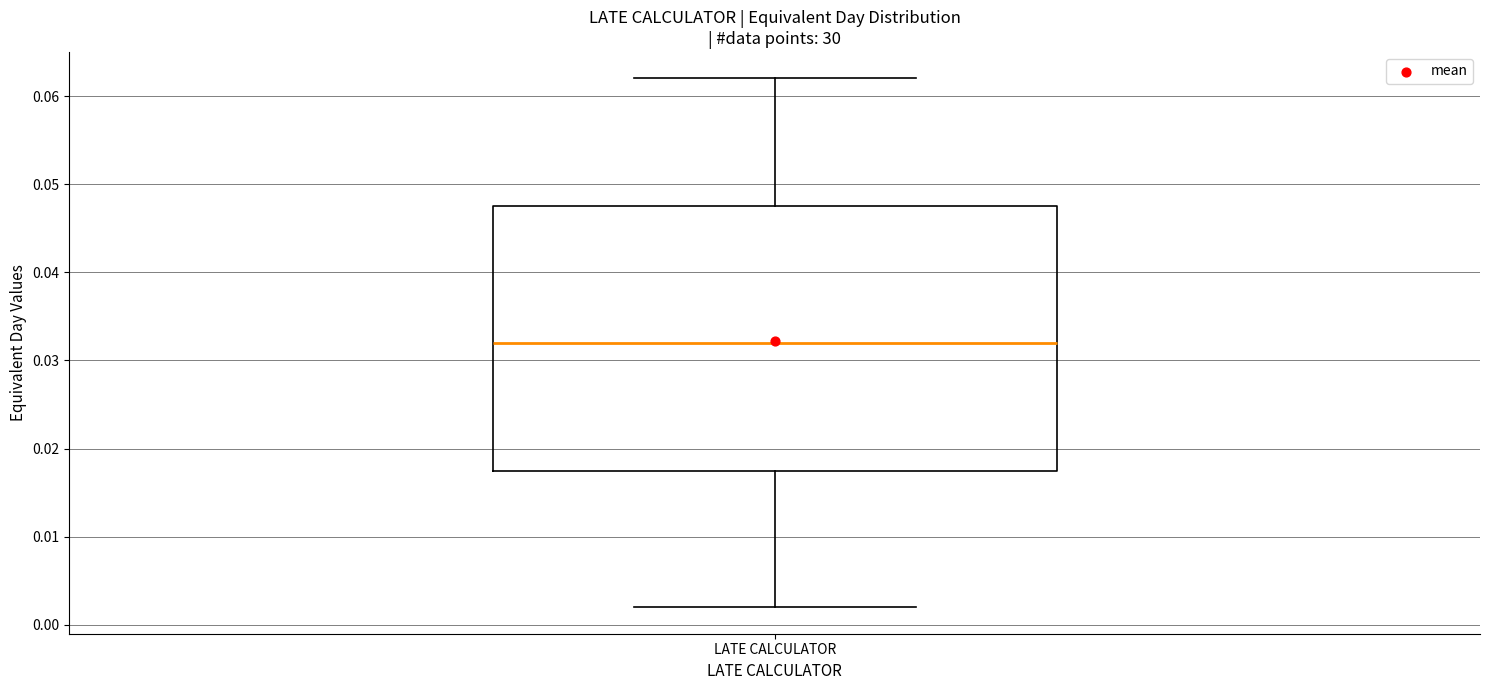

Transcribe this box plot: give where the median line is, the range the box spans, and where the two whiskers end, as read against the y-axis. The values are not printed on the chart, so give them approximately, as read against the axis.

median 0.032, box 0.018 to 0.048, whiskers 0.002 to 0.062